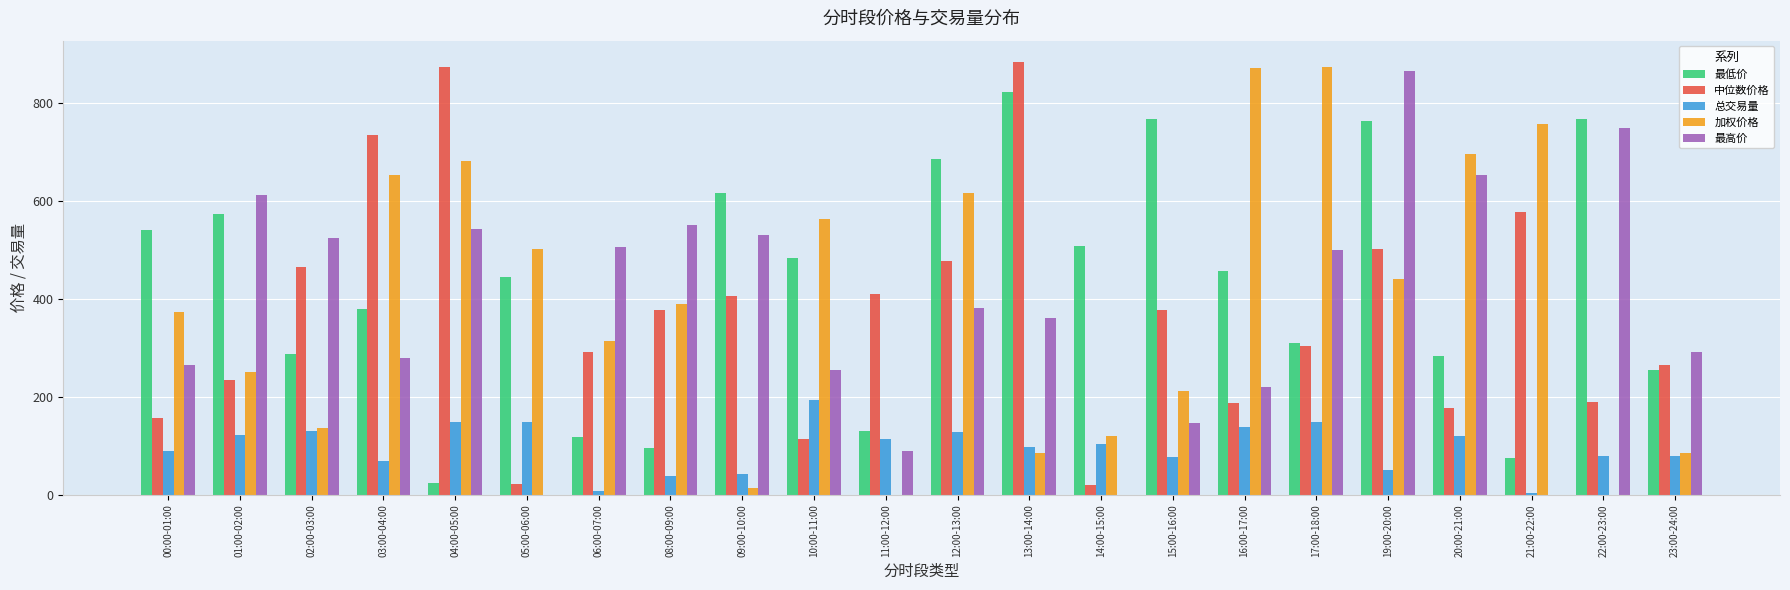

Which label corresponds to the largest value in the chart?

13:00-14:00